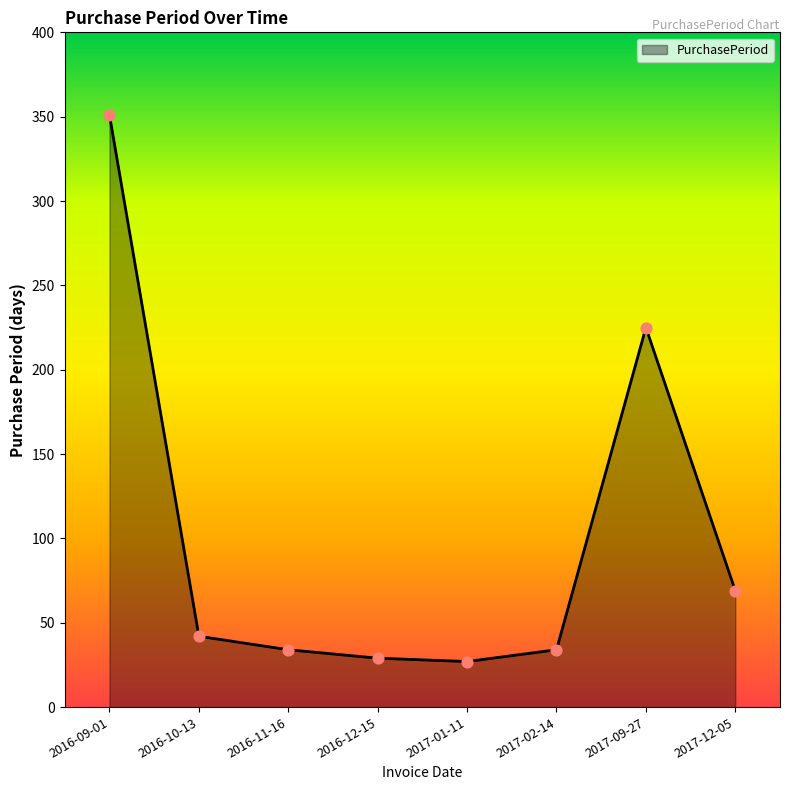

Approximately how many times larger is the value at 2017-09-27 compared to 2016-11-16?

6.6